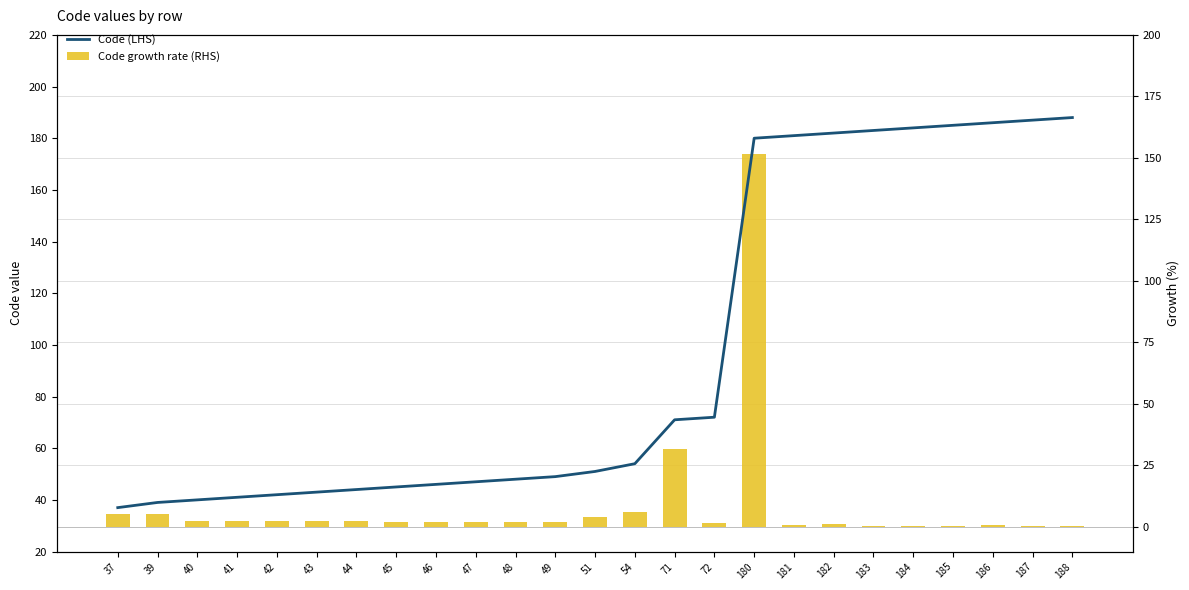

Reading right to left, transcribe all the data shown in this chart.

Code growth rate (RHS): 0.5	0.5	0.9	0.5	0.5	0.5	1.1	0.6	151.4	1.4	31.5	5.9	4.2	2.1	2.1	2.1	2.2	2.2	2.3	2.3	2.4	2.5	2.6	5.4	5.4
Code (LHS): 188.0	187.0	186.0	185.0	184.0	183.0	182.0	181.0	180.0	72.0	71.0	54.0	51.0	49.0	48.0	47.0	46.0	45.0	44.0	43.0	42.0	41.0	40.0	39.0	37.0